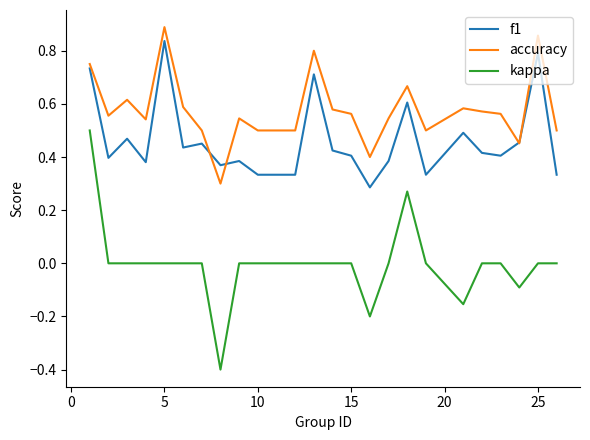

Is this an area chart (filled region under the line)?

No